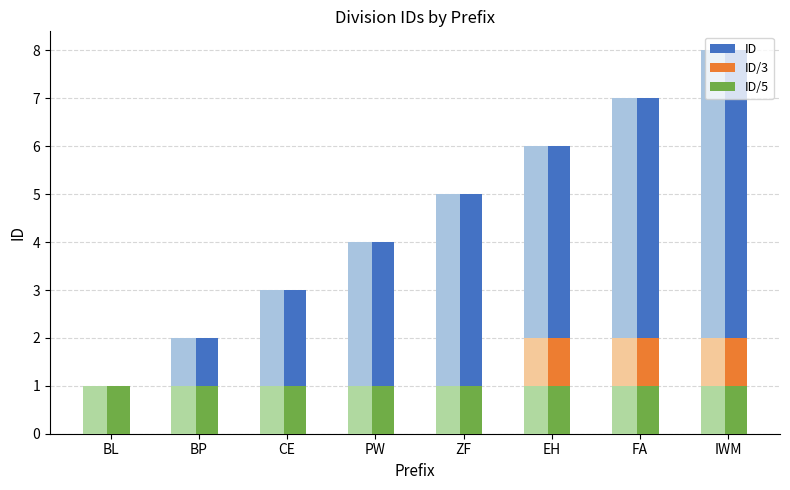

Between BL and IWM, which series saw the biggest shift?

ID